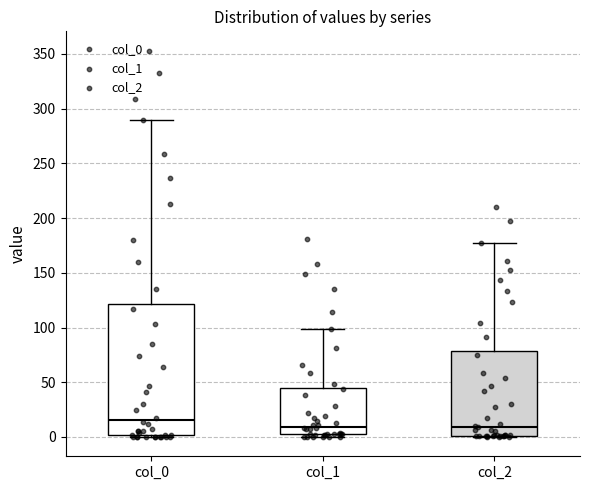

Which box is the tallest, from its lower edge to its upper edge?

col_0